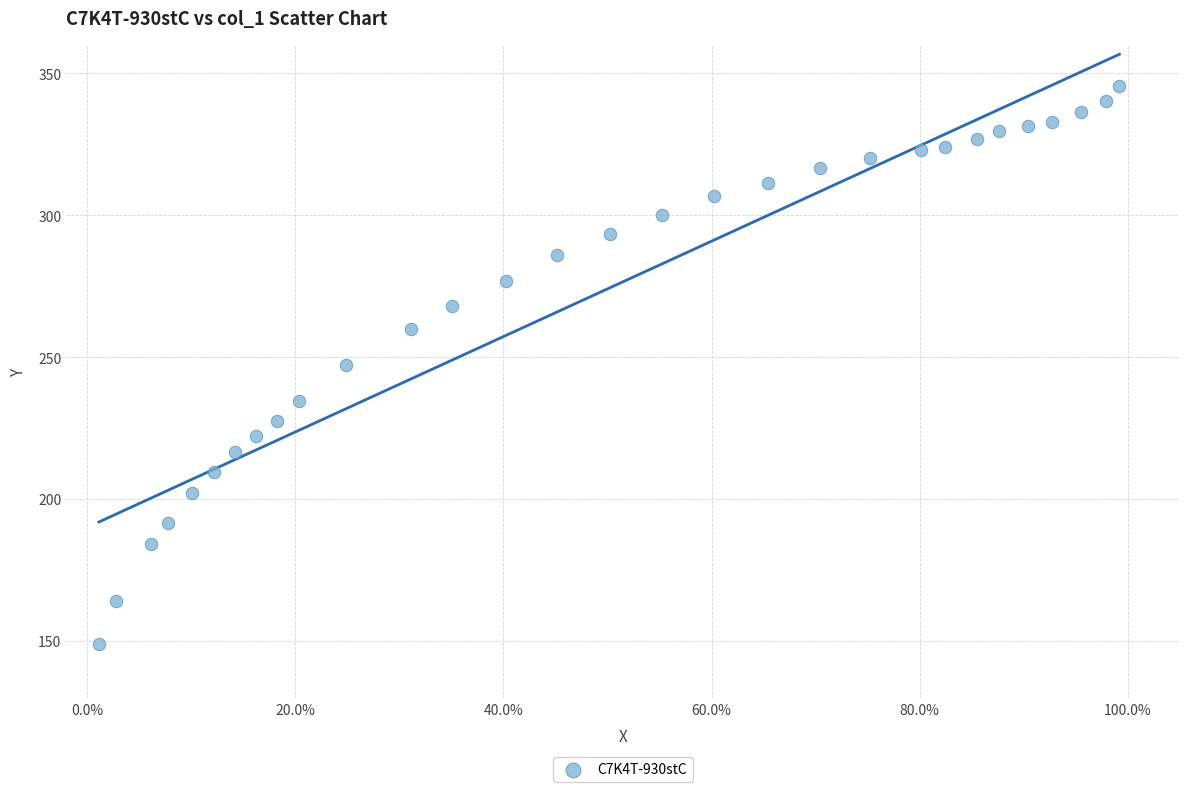

What is the range of X values (max minus min)?

1.0